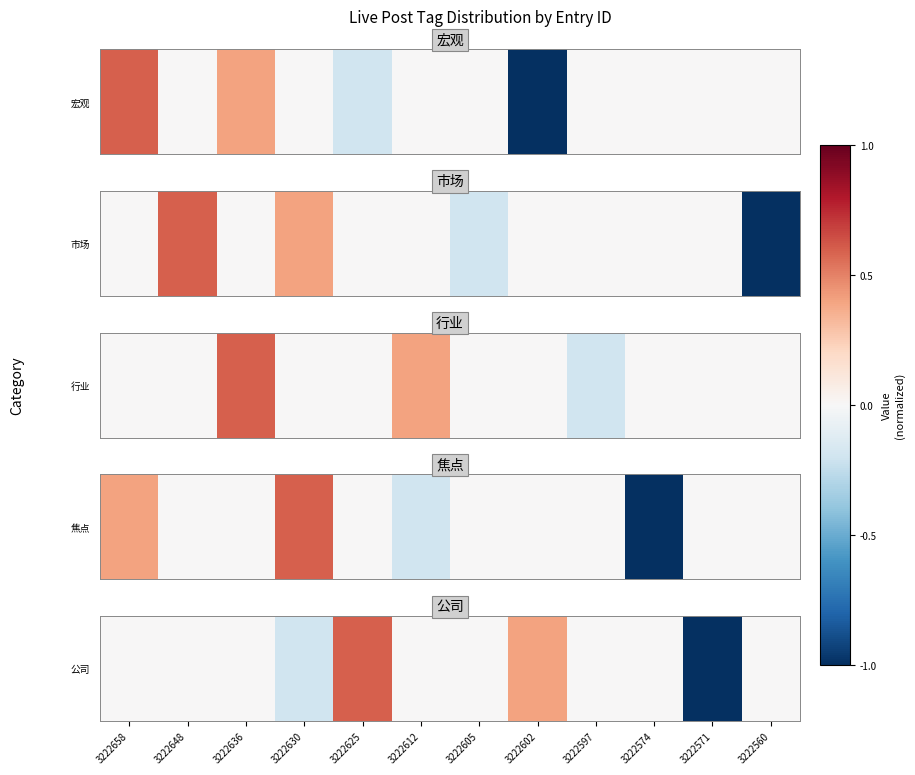

What is the change in value from 3222625 to 3222597?

-0.6